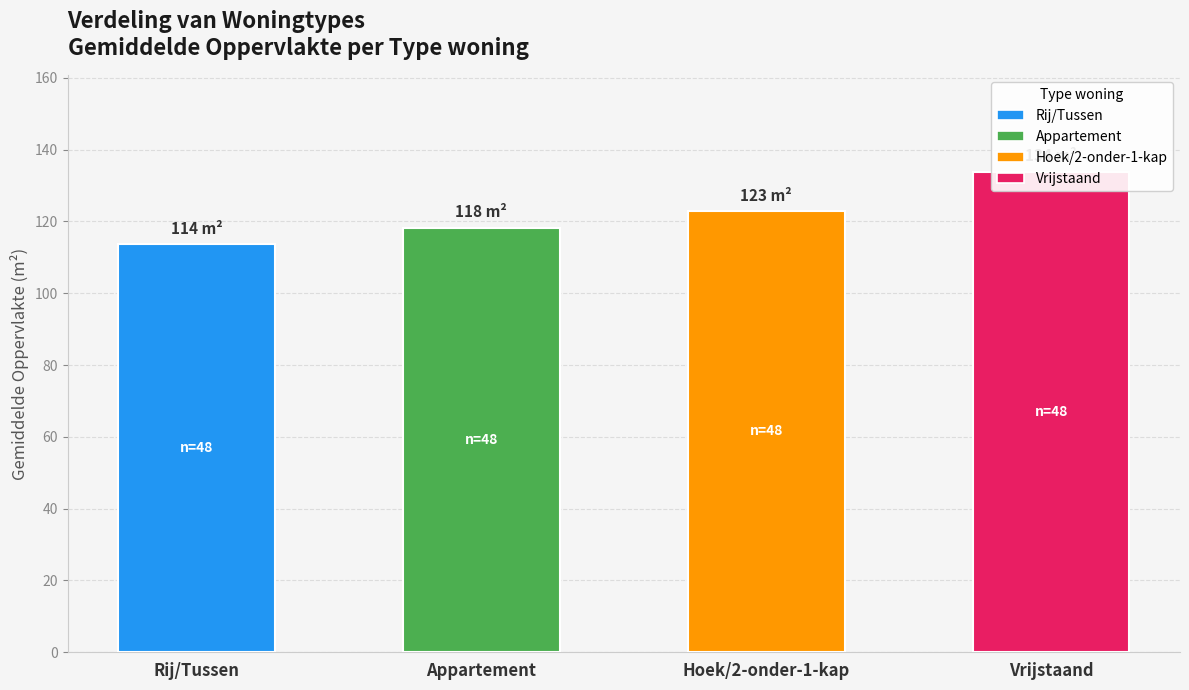

List the labels in order of value, smallest first.

Rij/Tussen, Appartement, Hoek/2-onder-1-kap, Vrijstaand